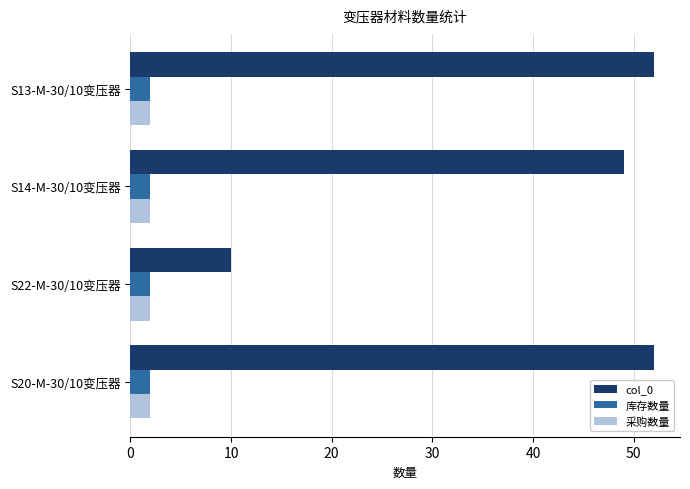

What is the highest value of the col_0 series?

52